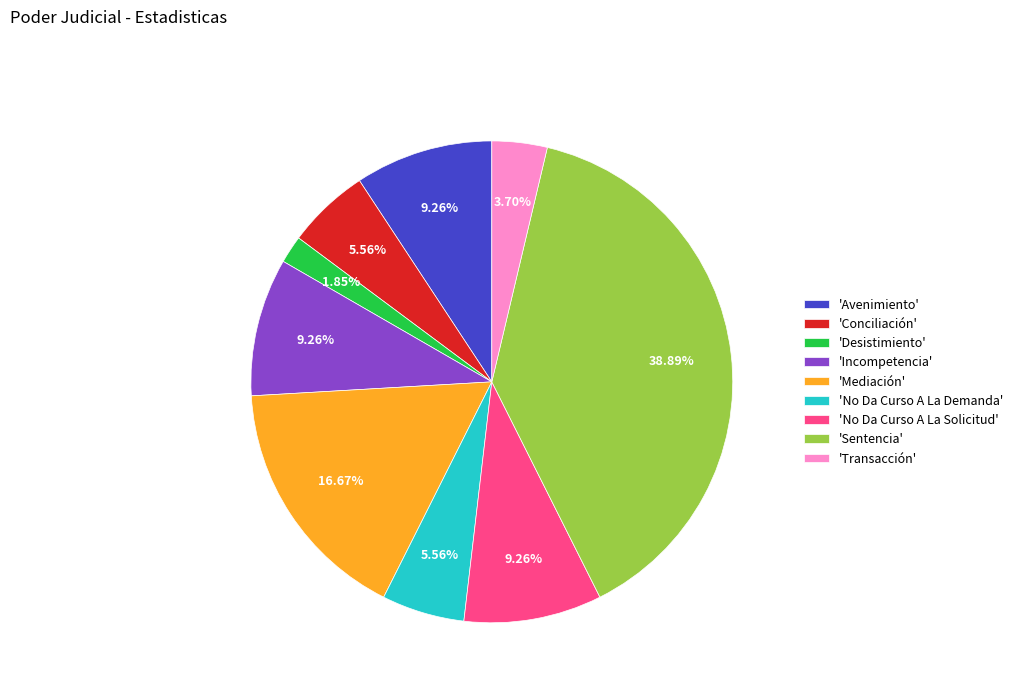

What is the largest slice in the pie chart?

'Sentencia'